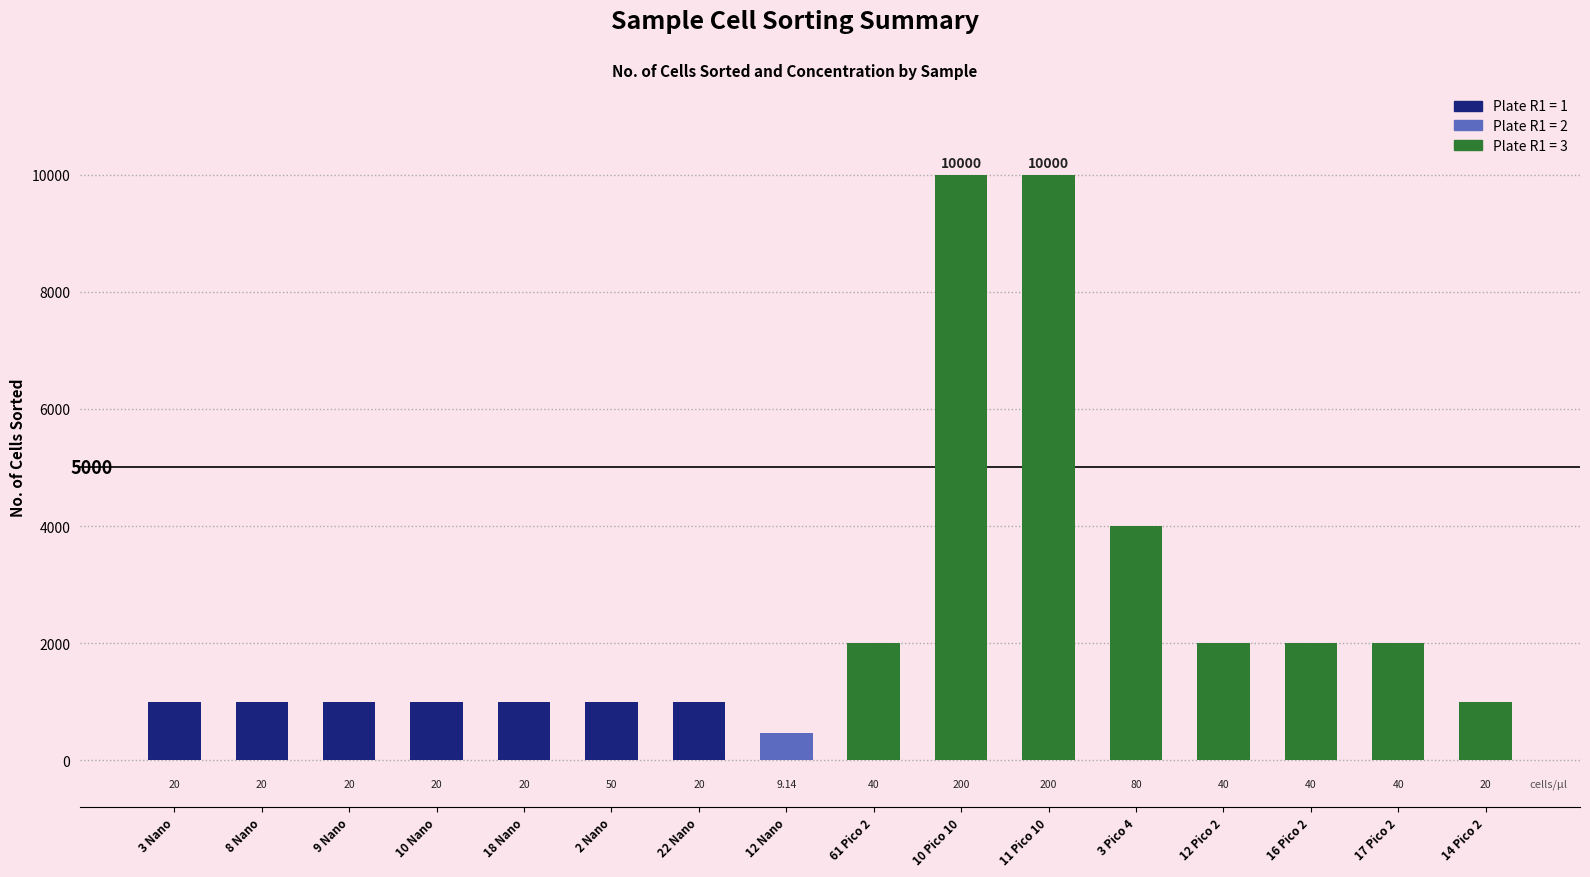

Are the bars horizontal?

No